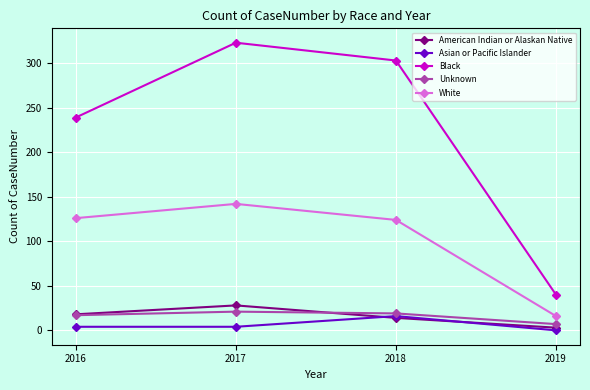

Count the Asian or Pacific Islander values in the range 4 to 16.

3